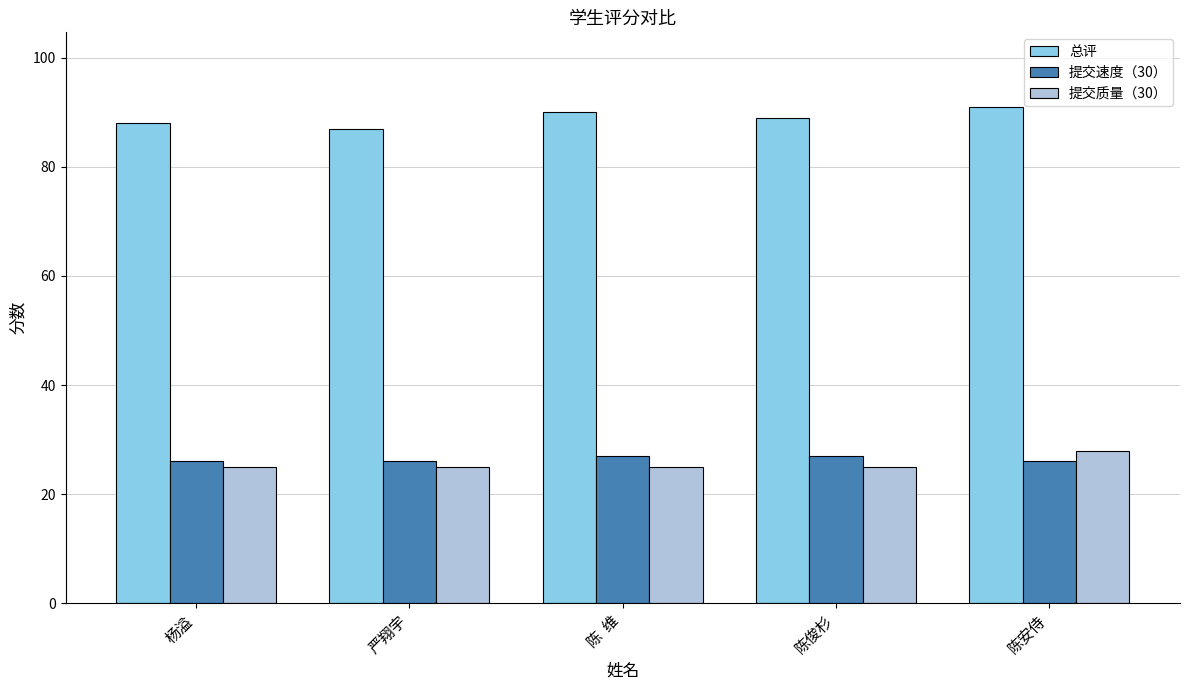

What is the difference between the maximum and minimum values in the 总评 series?

4